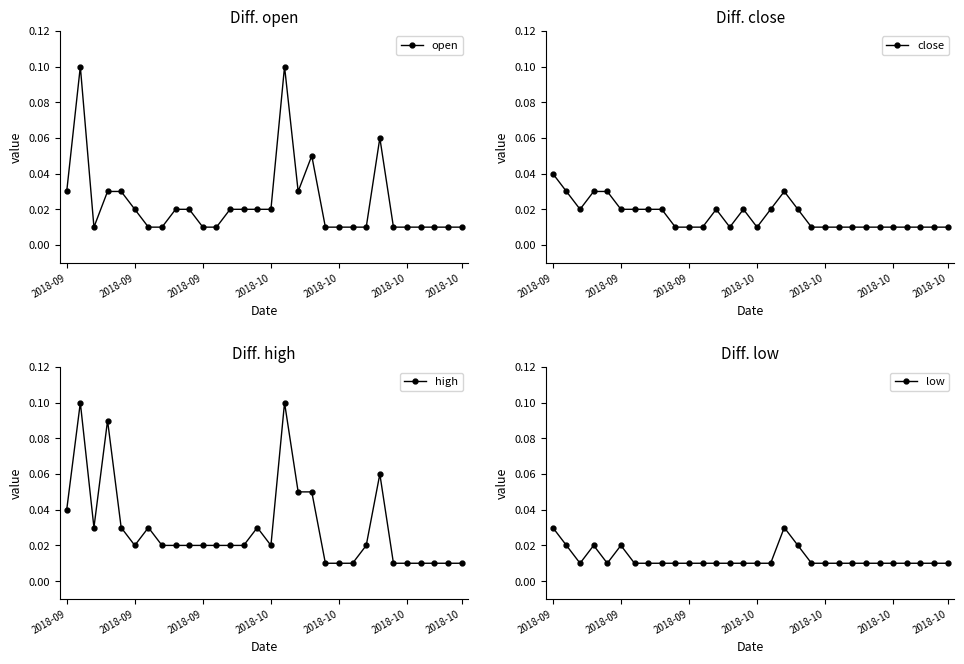

At which category is the sum across all series the highest?

2018-09